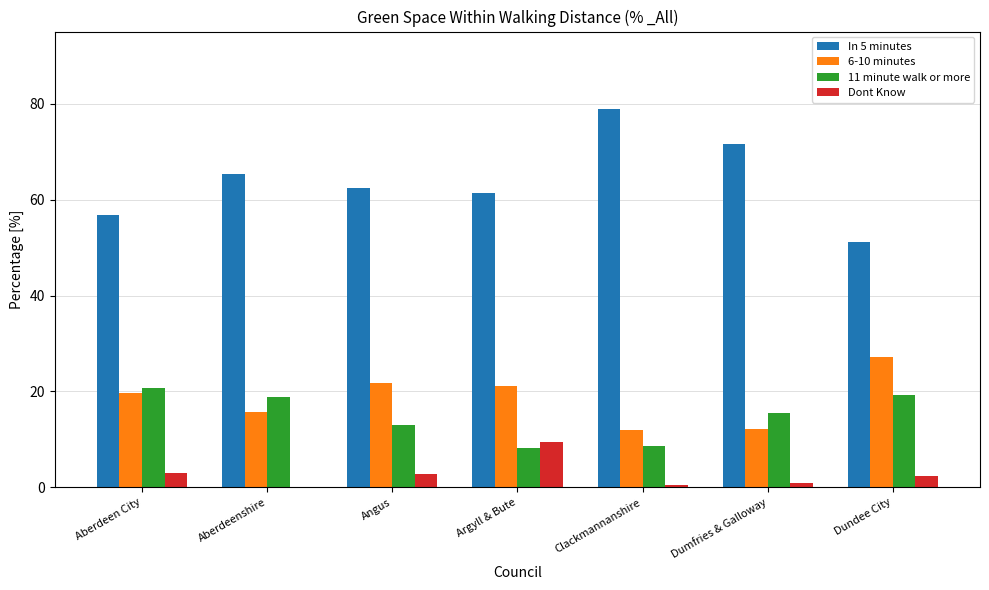

What are all the series names shown in the legend?

In 5 minutes, 6-10 minutes, 11 minute walk or more, Dont Know